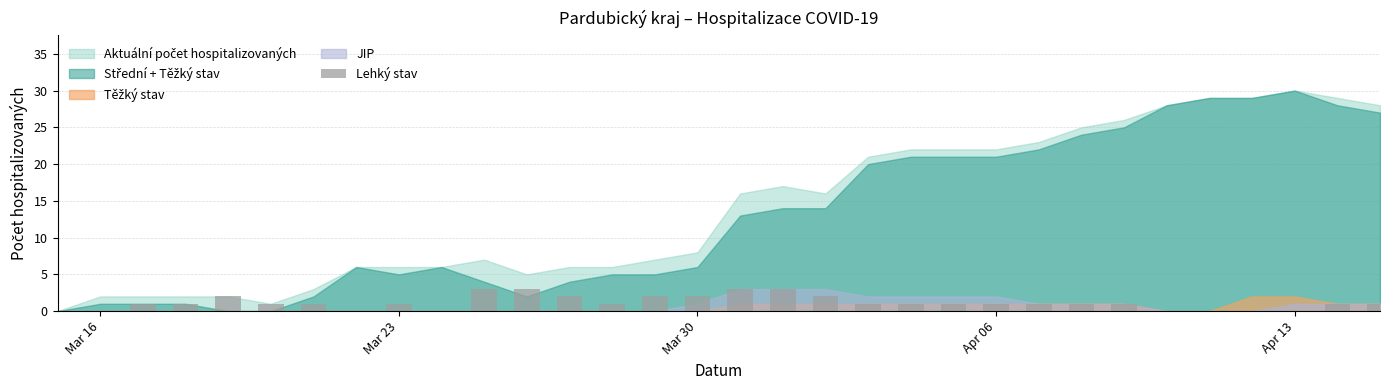

Does the chart contain stacked bars?

No